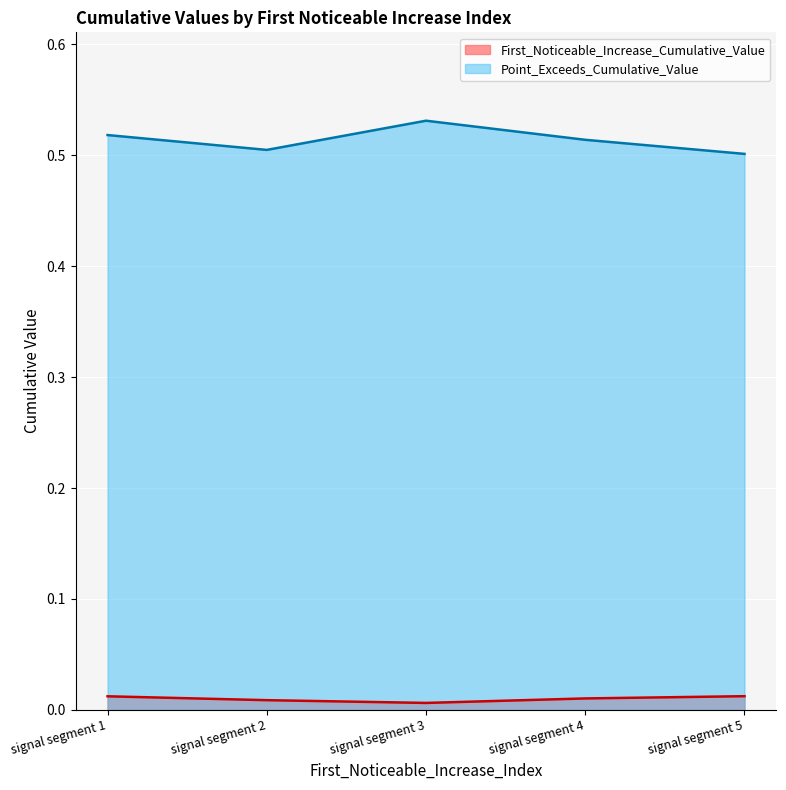

List the series in order of their overall mean, highest first.

Point_Exceeds_Cumulative_Value, First_Noticeable_Increase_Cumulative_Value